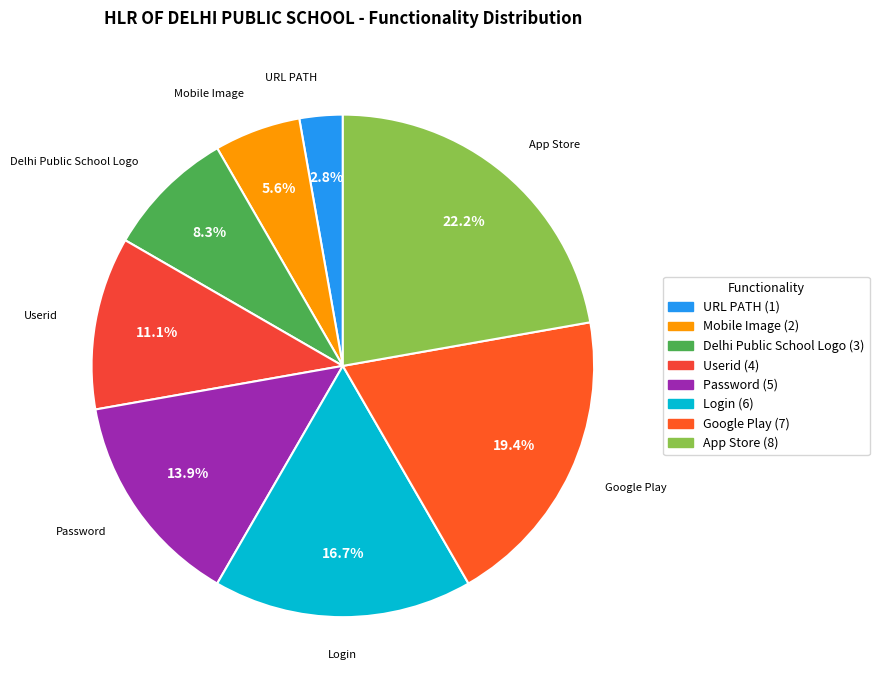

Is there any slice that represents more than half of the pie?

No